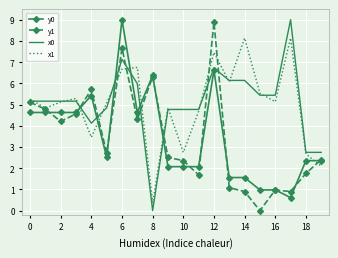

What is the difference between the second highest and second lowest values in the x0 series?

4.4